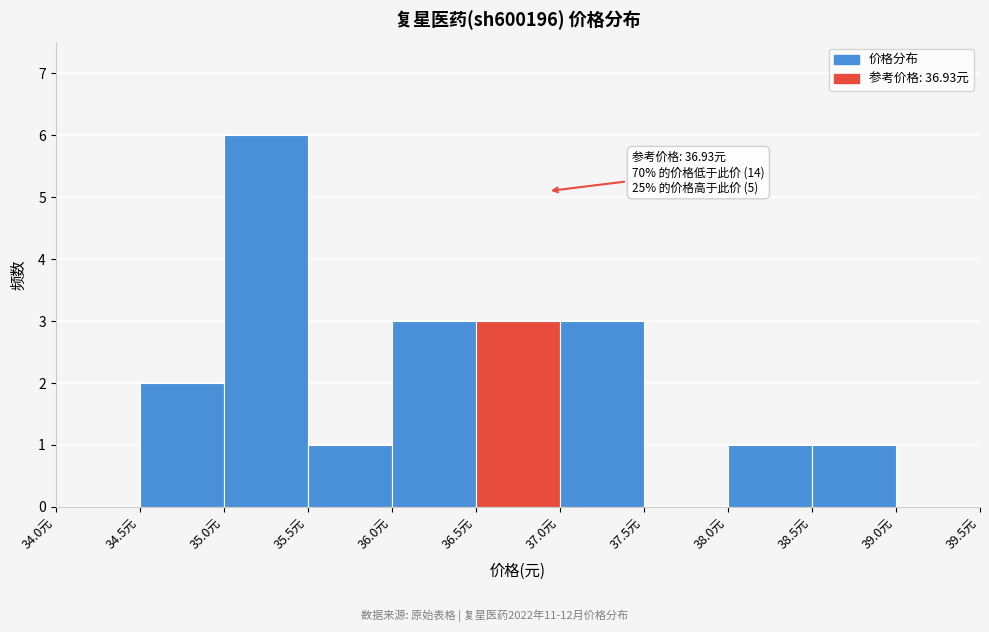

Which range on the x-axis has the tallest bar?

35.0 to 35.5